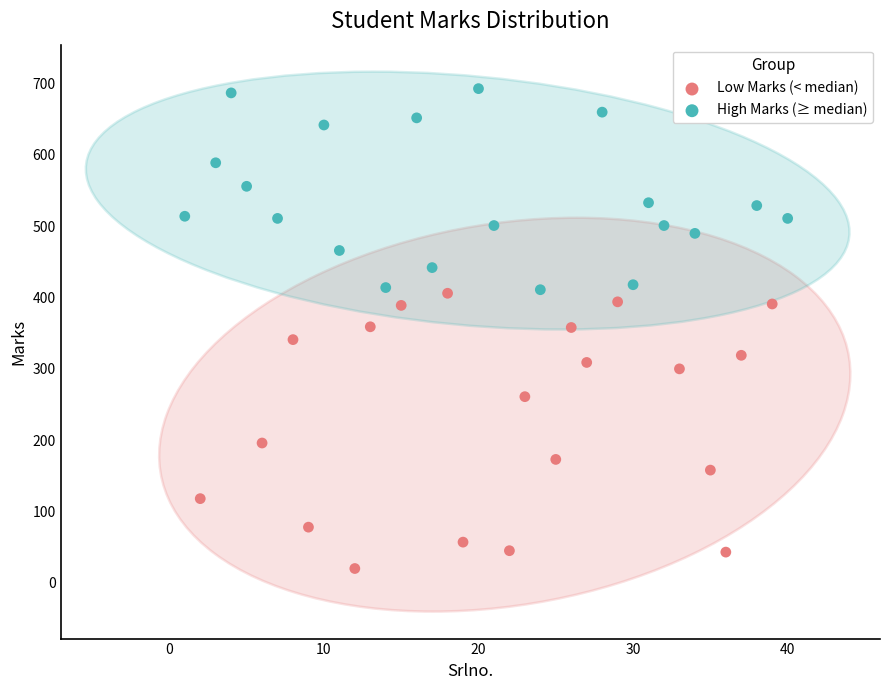

Which series contains the highest Y value?

High Marks (≥ median)